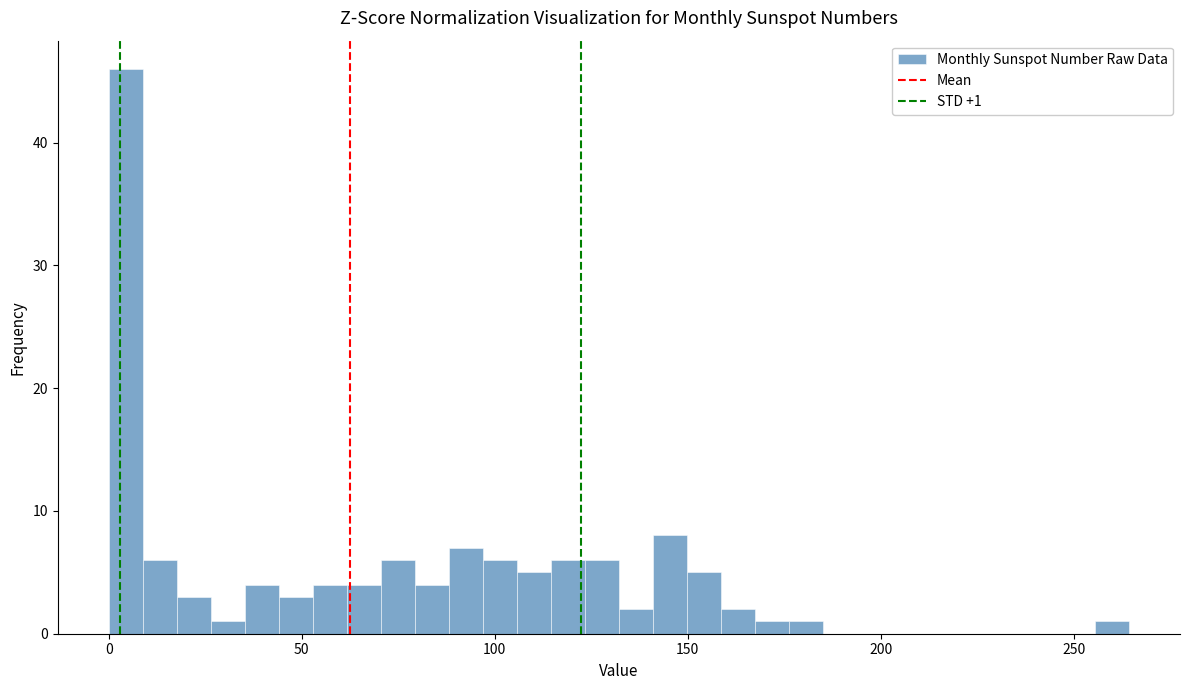

Around what value on the x-axis is the tallest bar? Give the approximate position of its centre, as read against the axis.

5